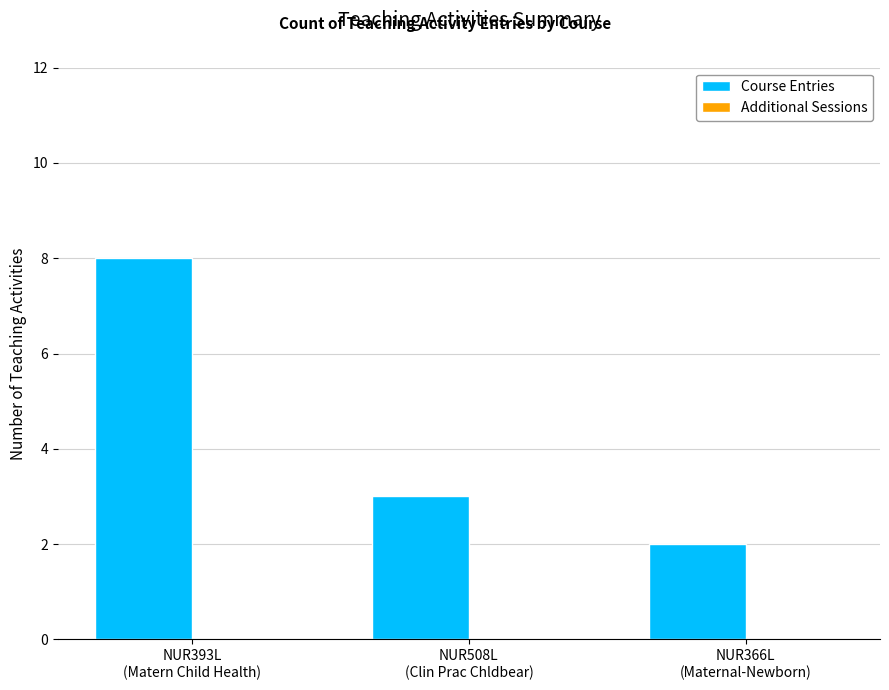

What is the value of the 1st bar from the left?

8